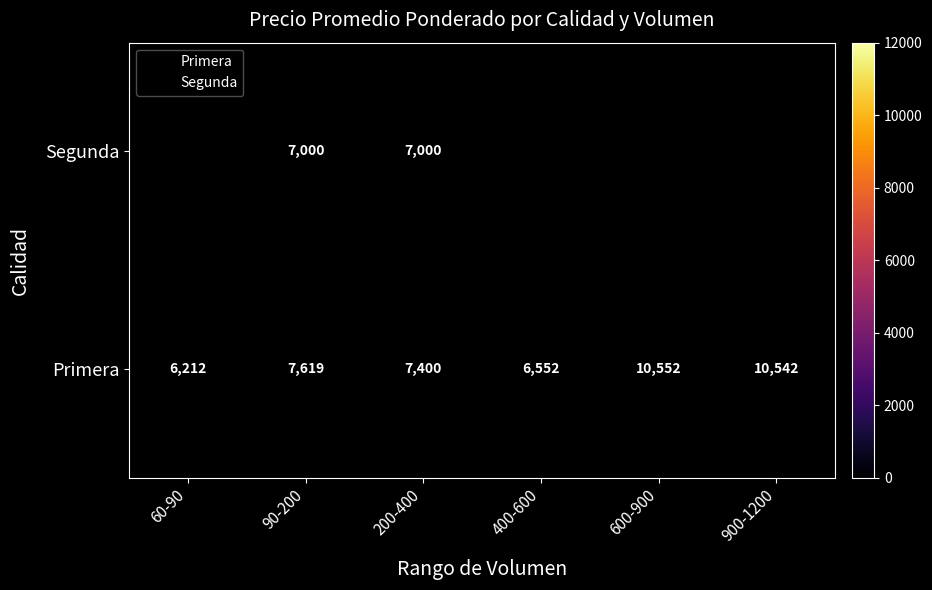

Rank the categories by Primera value from highest to lowest.

600-900, 900-1200, 90-200, 200-400, 400-600, 60-90